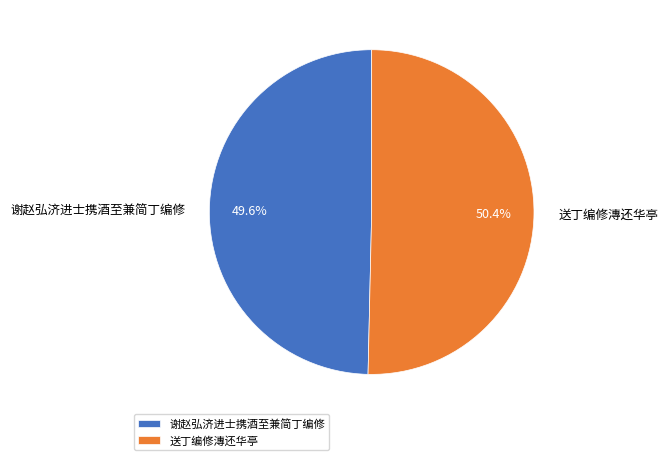

Which category has the biggest portion of the pie?

送丁编修漙还华亭